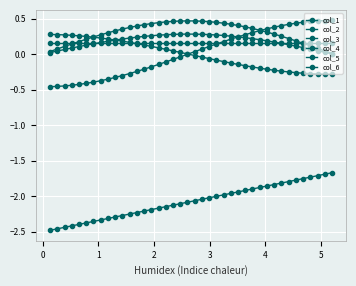

True or false: col_4 and col_3 cross at least once.

True